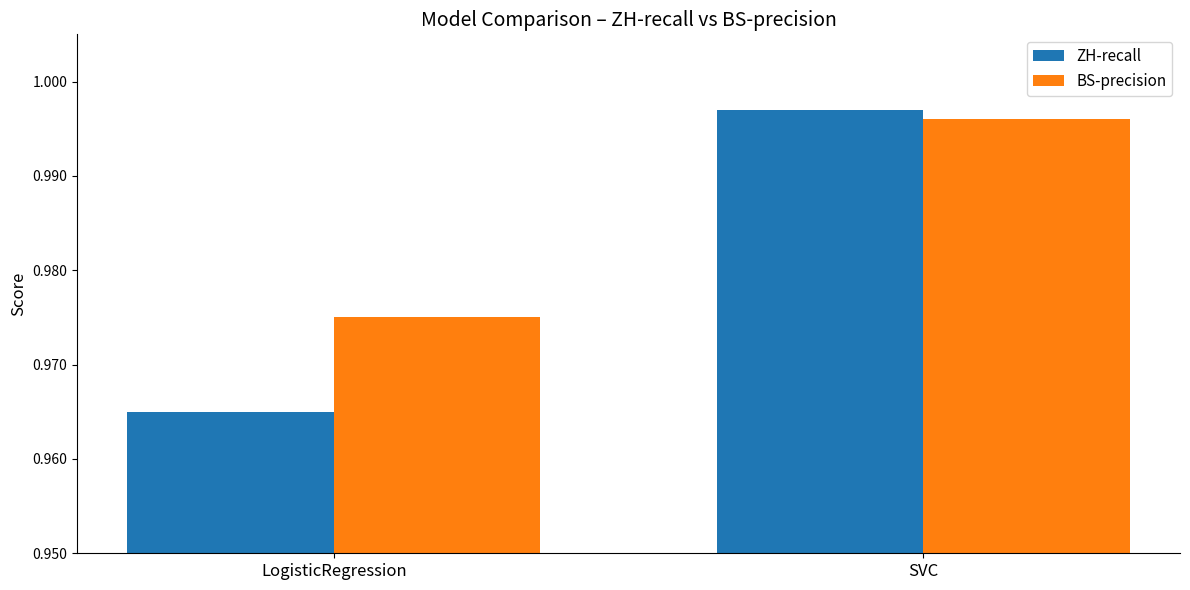

What is the total value across all series at SVC?

2.0